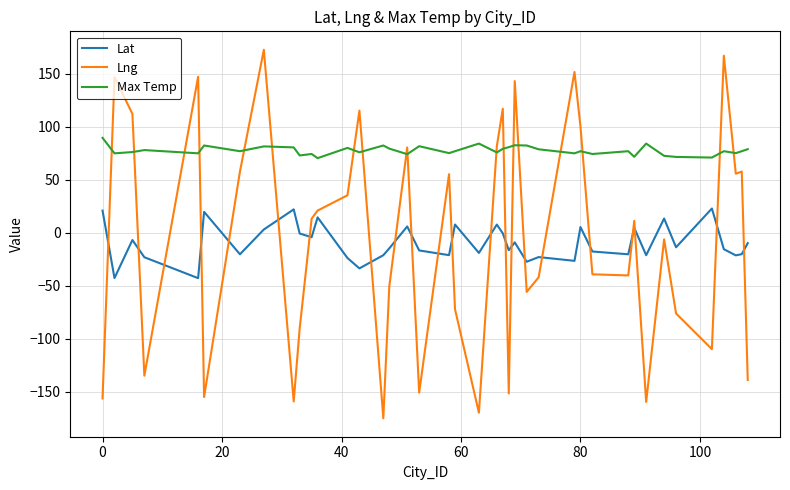

Which series has the largest total across all categories?

Max Temp